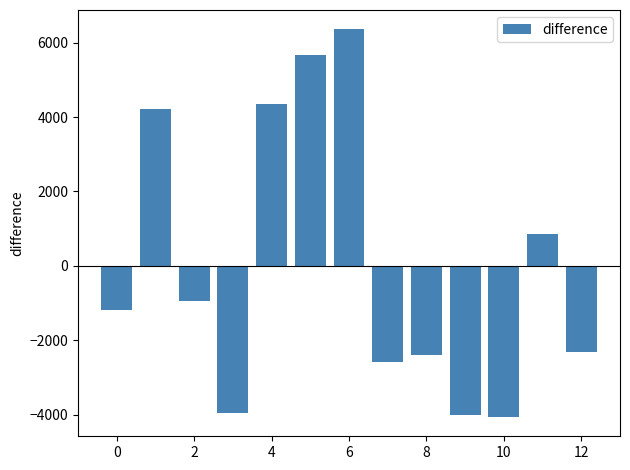

Are the bars grouped side by side (vs. stacked)?

No